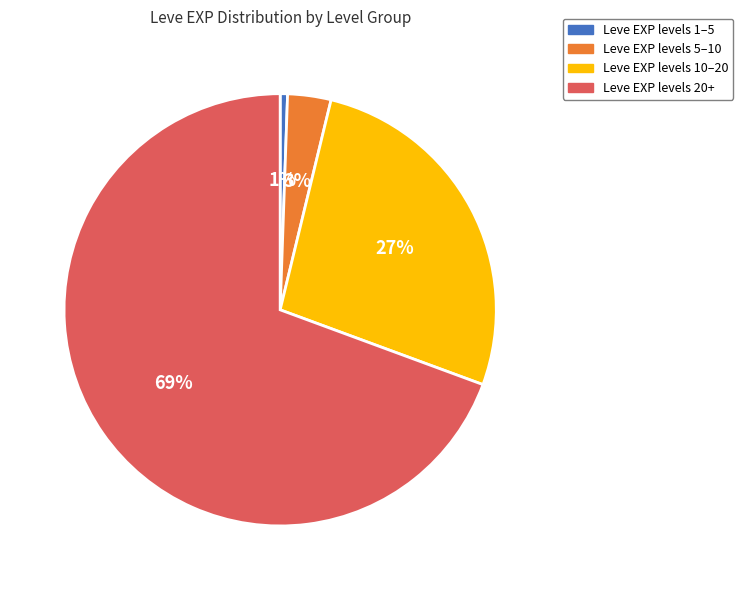

How many segments does this pie chart have?

4